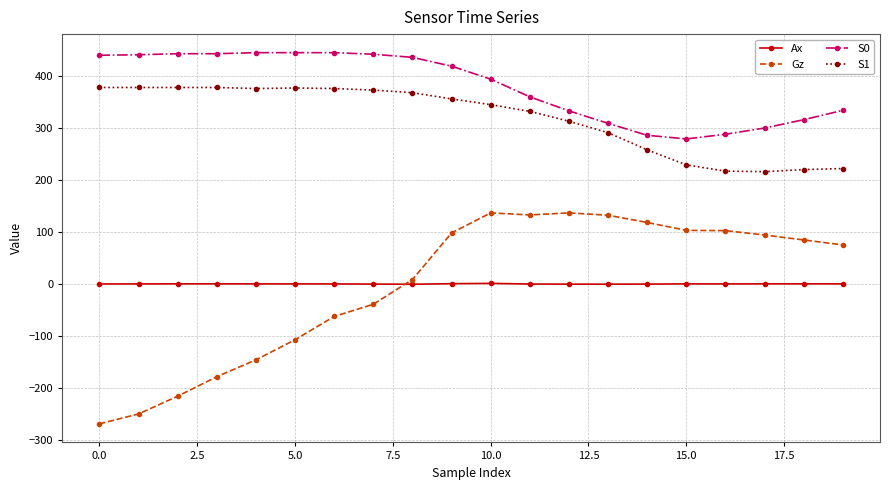

What is the sum of all Ax values?

-1.0